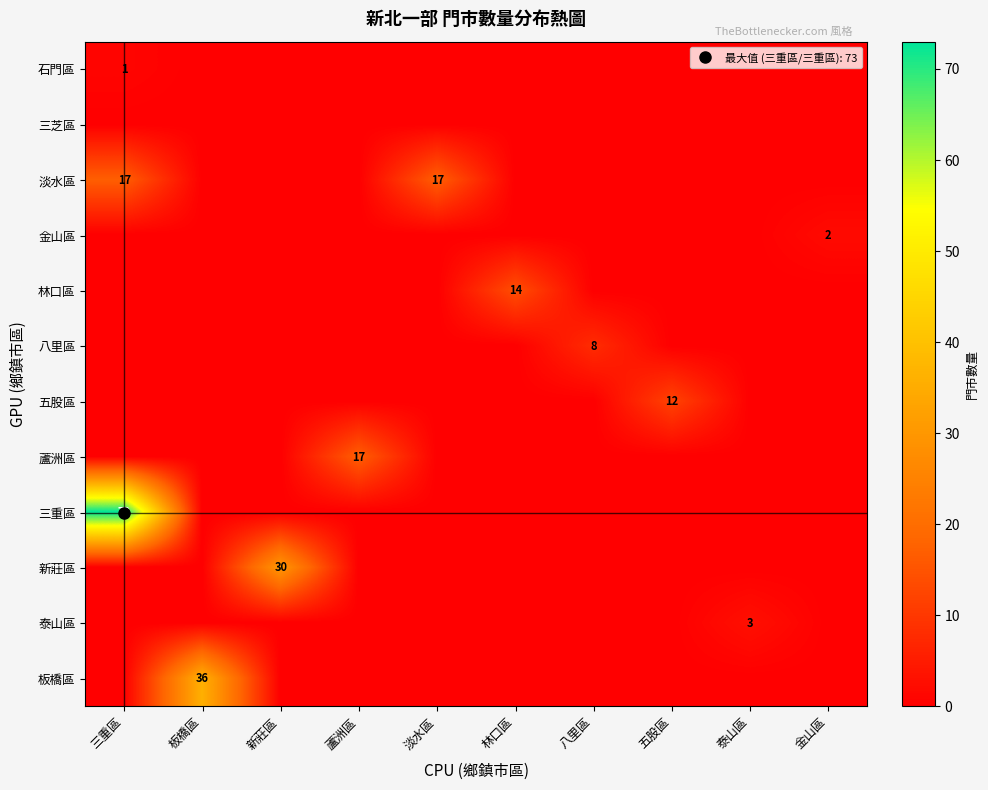

True or false: 淡水區 has a value of -7 at 泰山區.

False